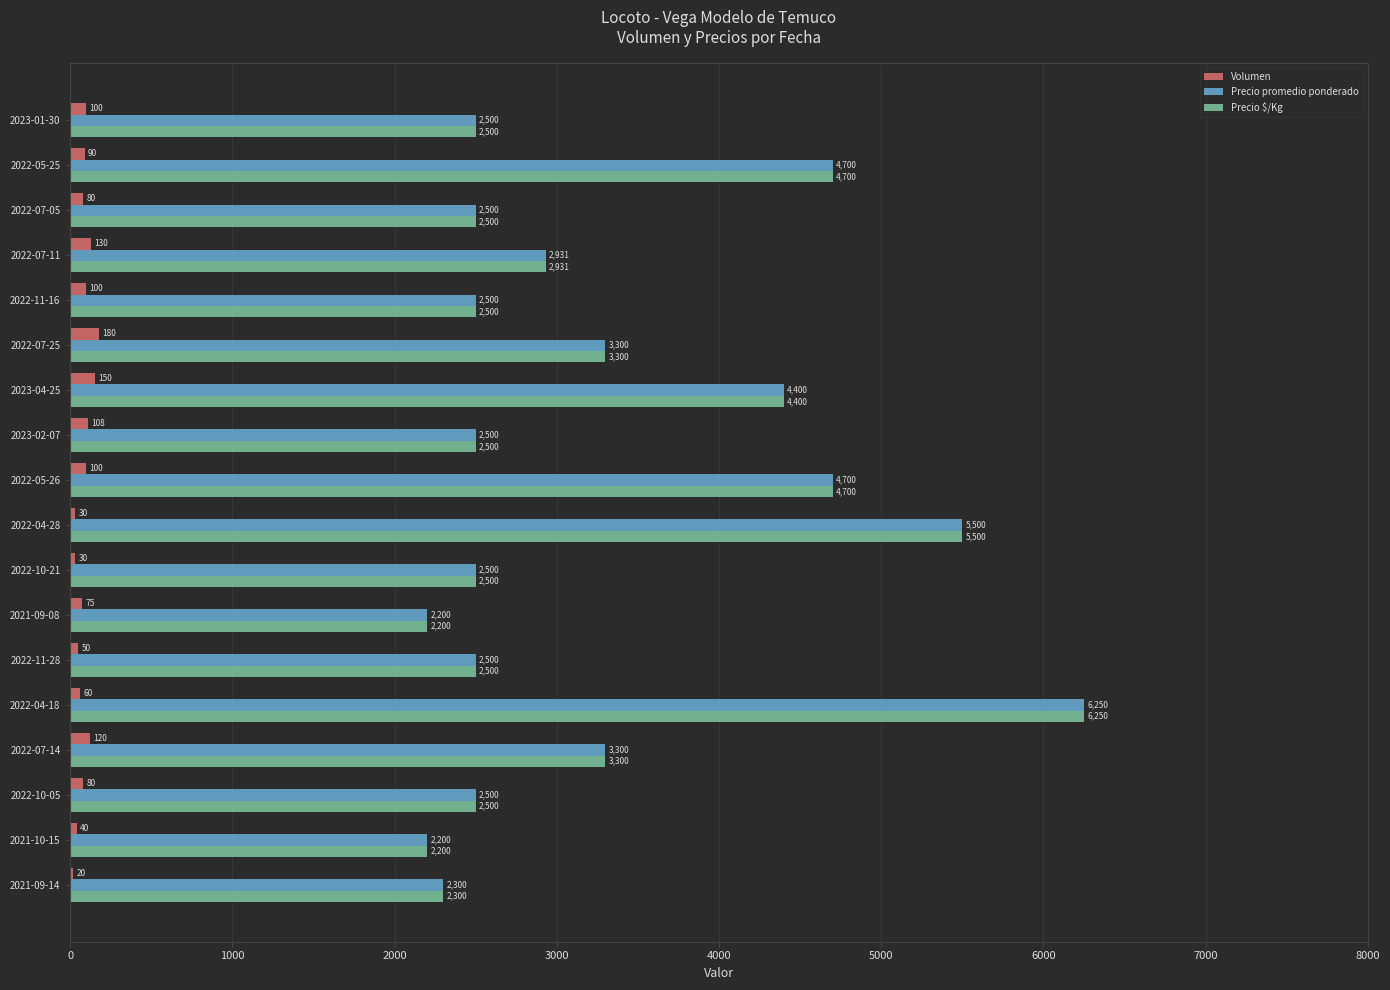

How many data points does each series have?

18